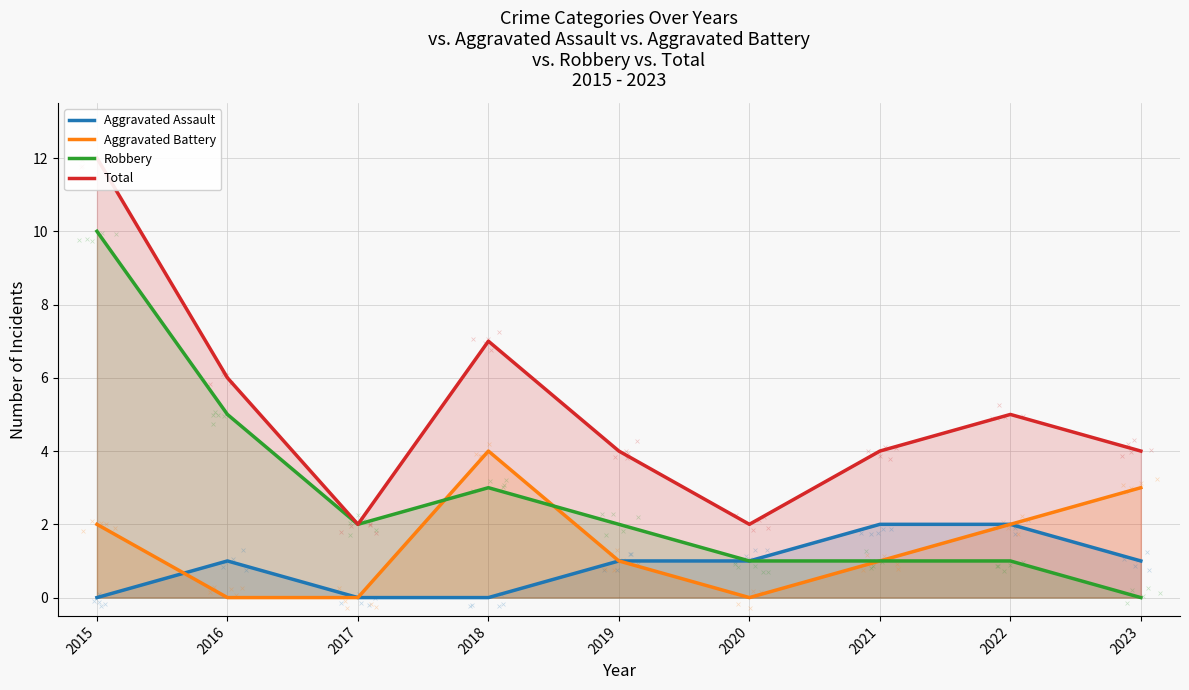

Which series reaches the maximum Y coordinate?

Total